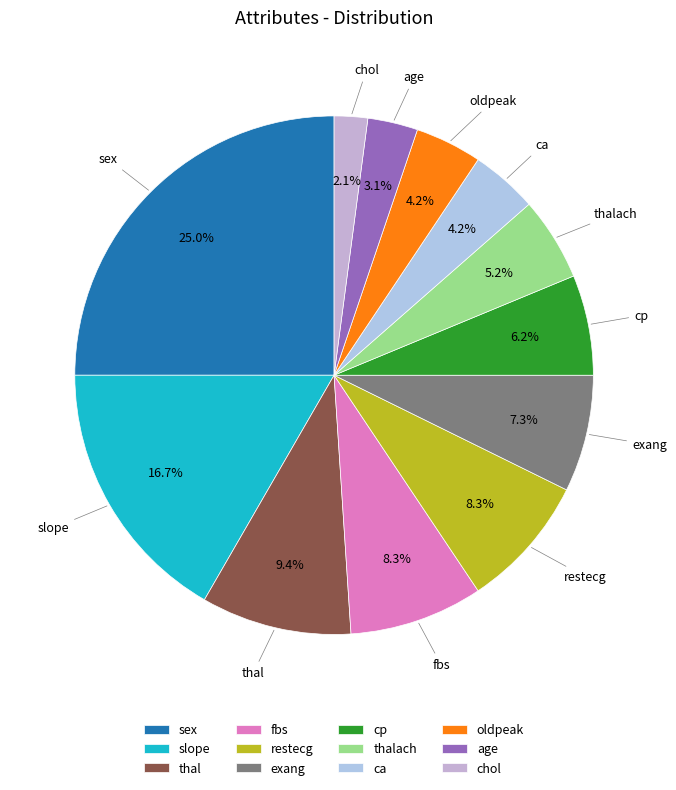

Combined, do thalach and chol account for over 50%?

No